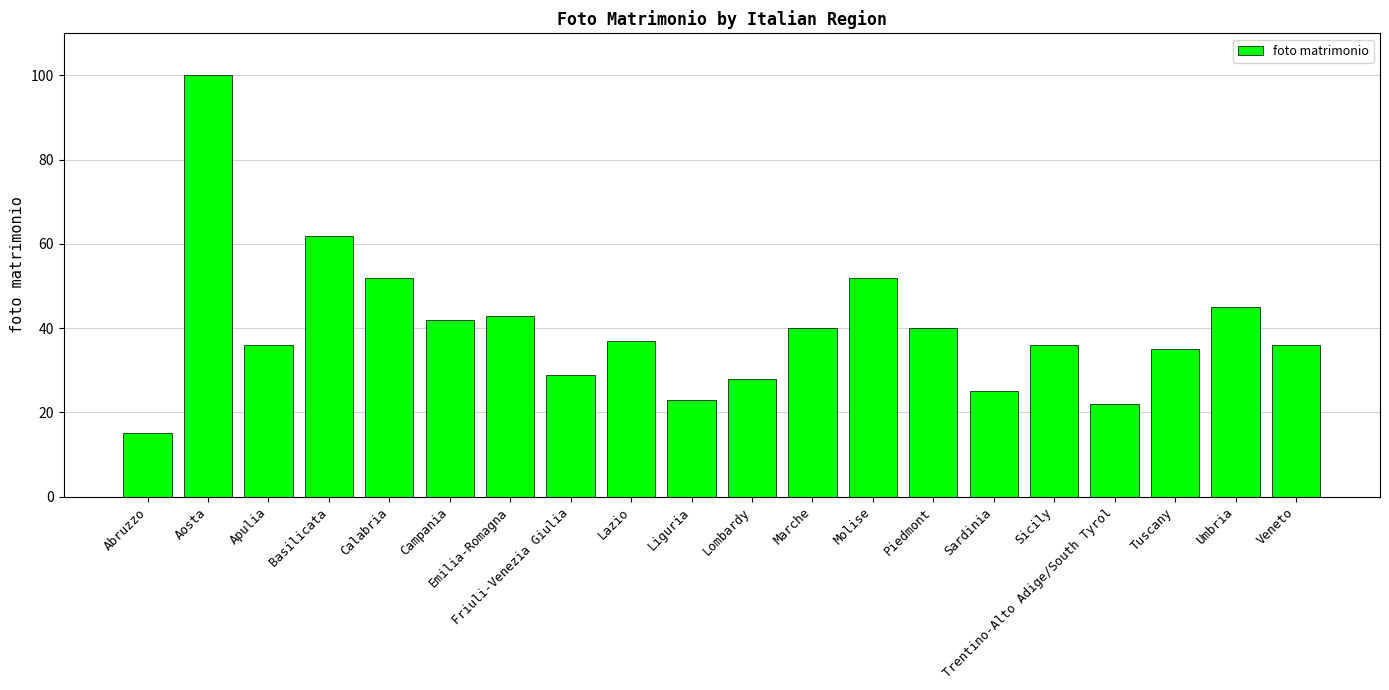

What position from the right is Aosta?

19